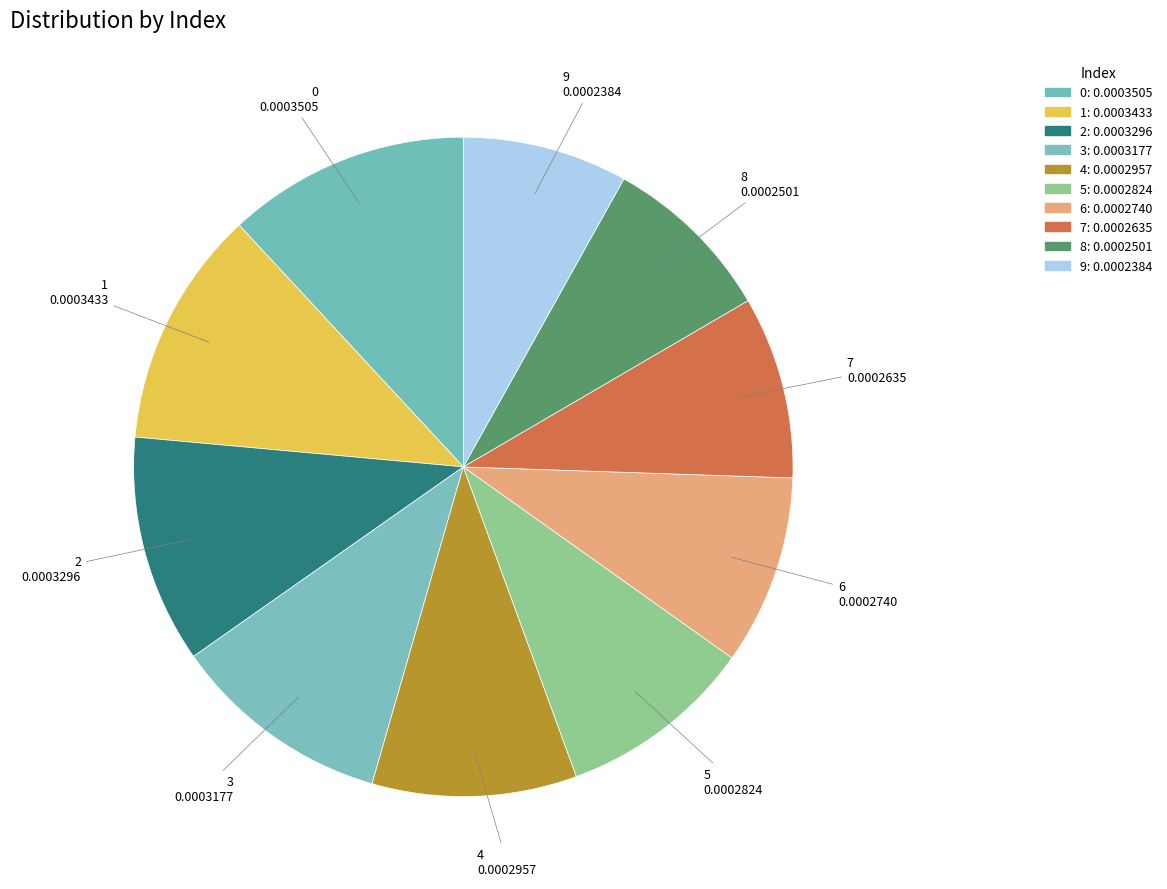

Is the sum of 8 and 9 greater than half?

No